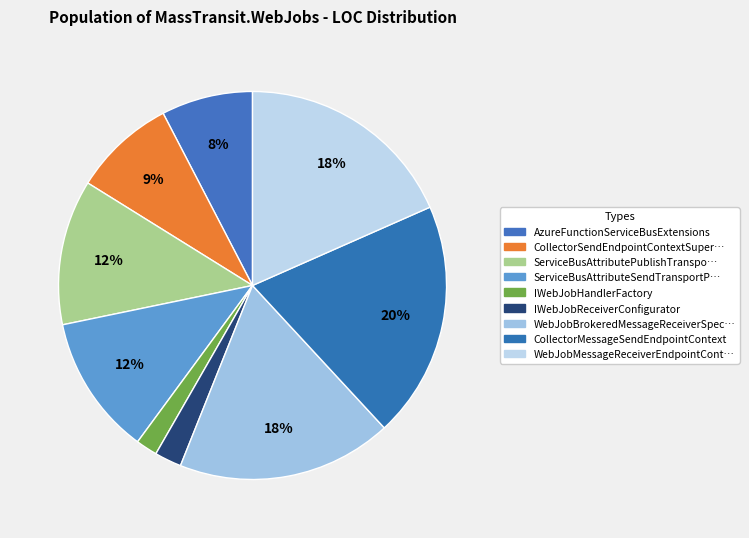

To the nearest percent, what is the average slice percentage?

11%